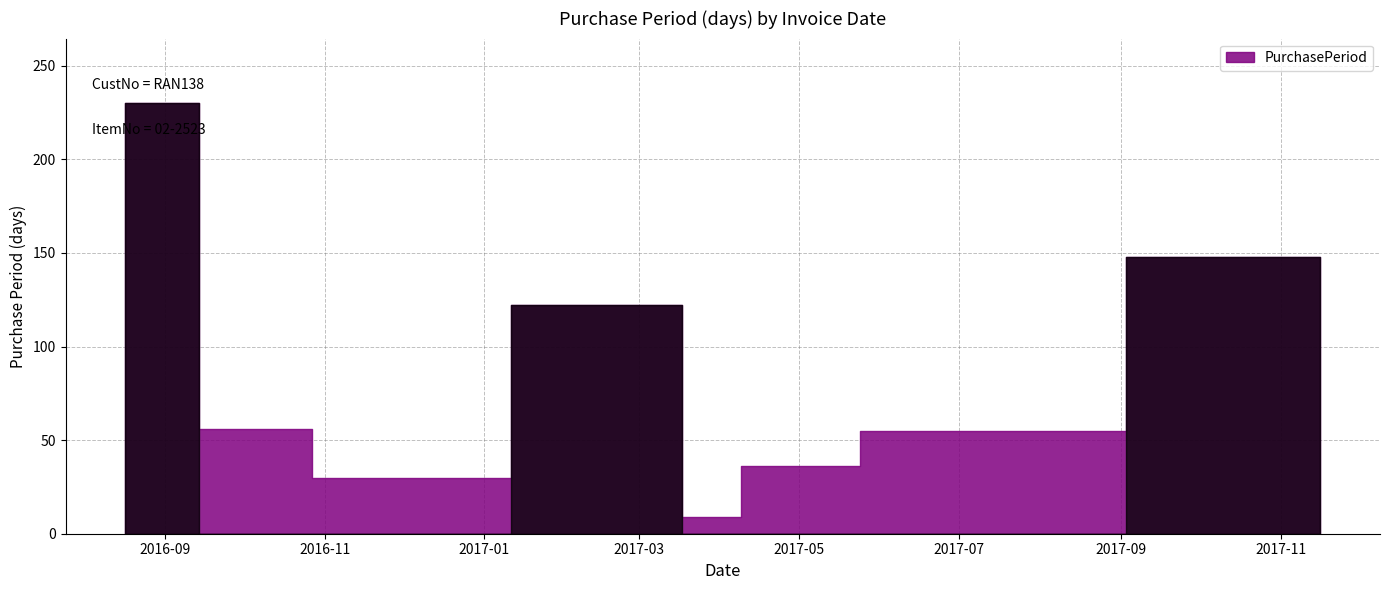

At which label is the value closest to 119?

2017-03-13